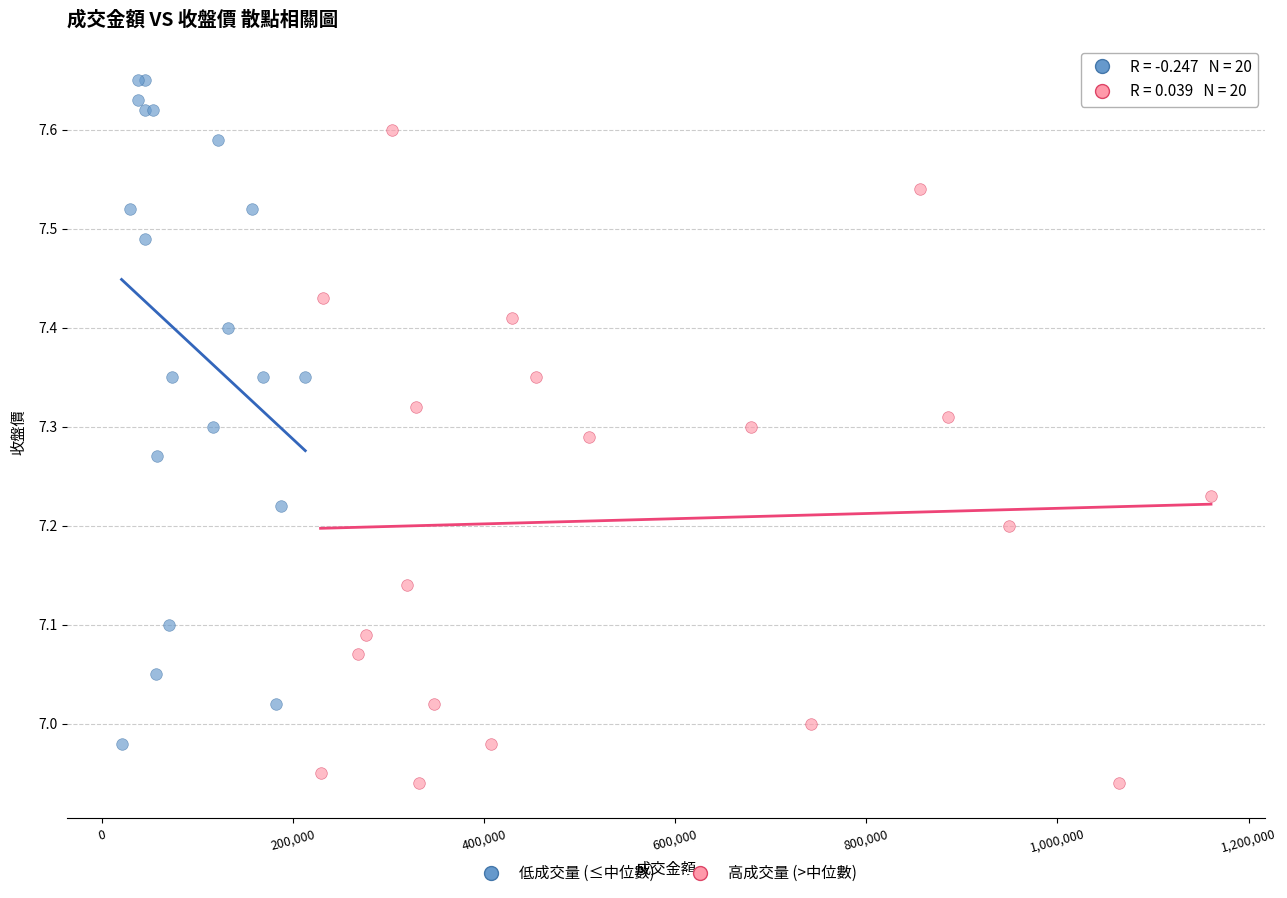

Which series contains the lowest Y value?

高成交量 (>中位數)